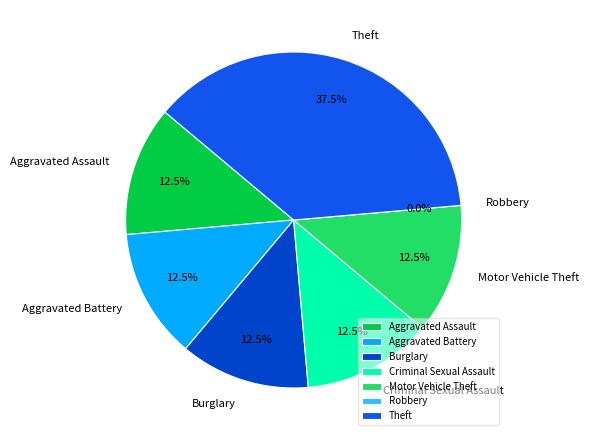

Which has a higher value, Aggravated Battery or Robbery?

Aggravated Battery